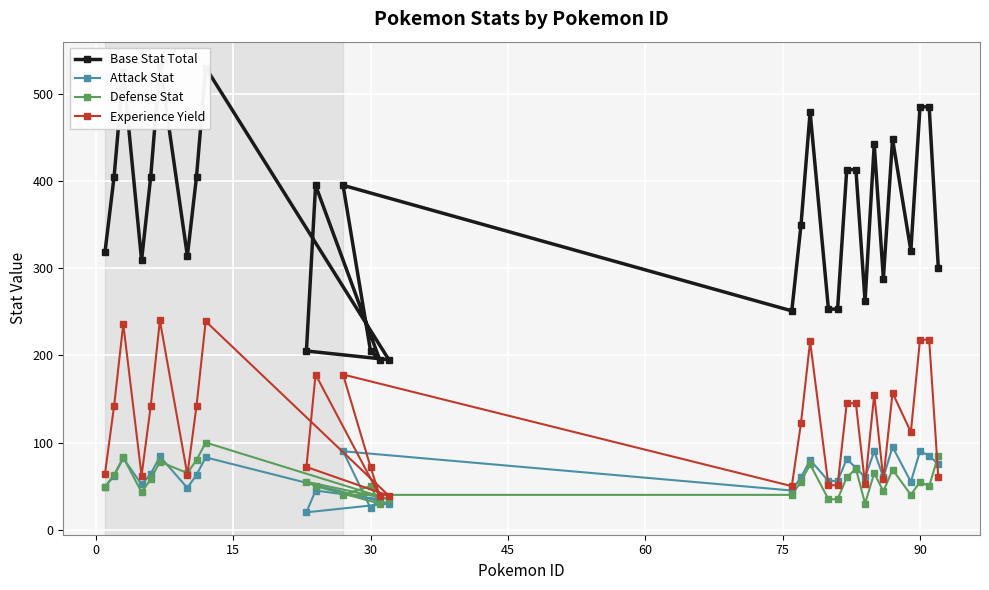

What is the highest value of the Defense Stat series?

100